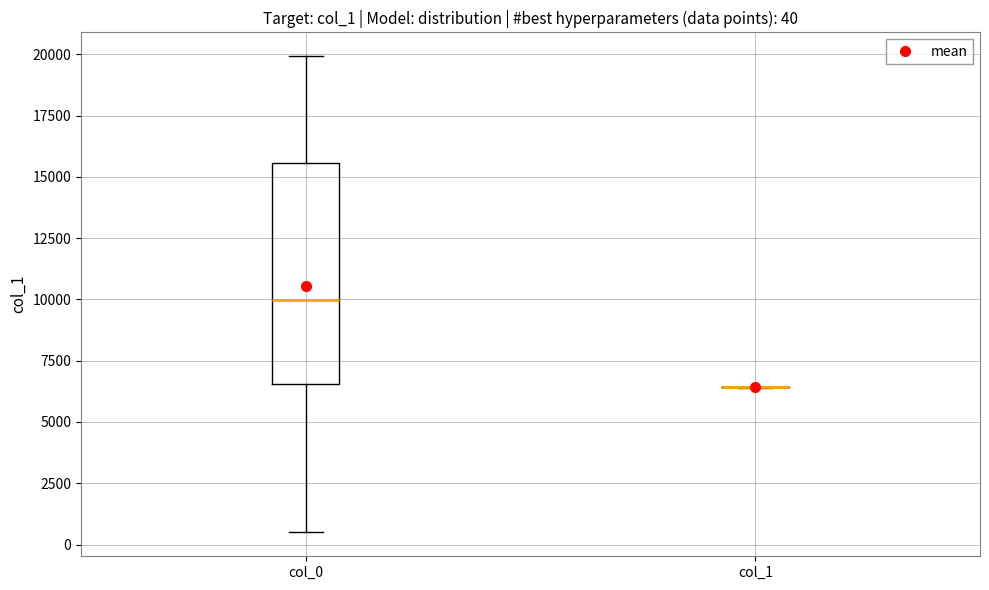

Comparing the boxes themselves (not the whiskers), which one is the tallest?

col_0